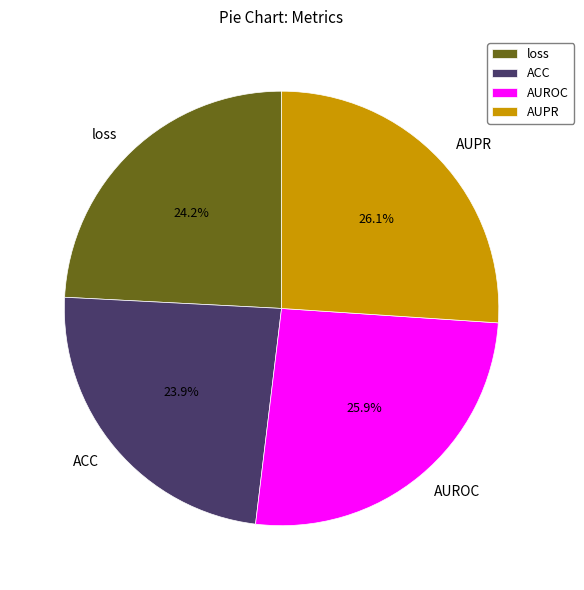

True or false: loss accounts for 24% of the total.

True